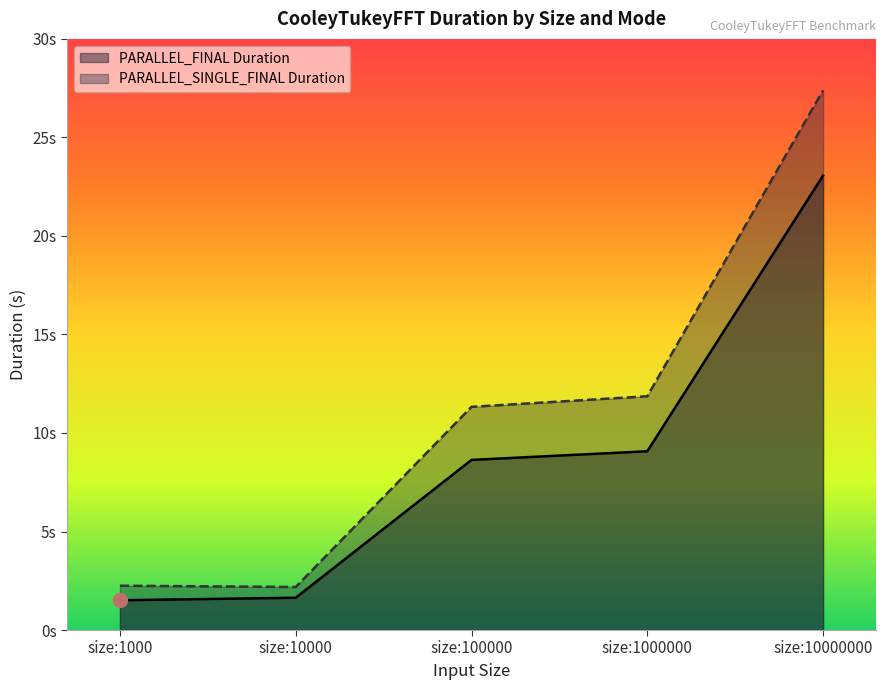

How many series are shown in this chart?

2